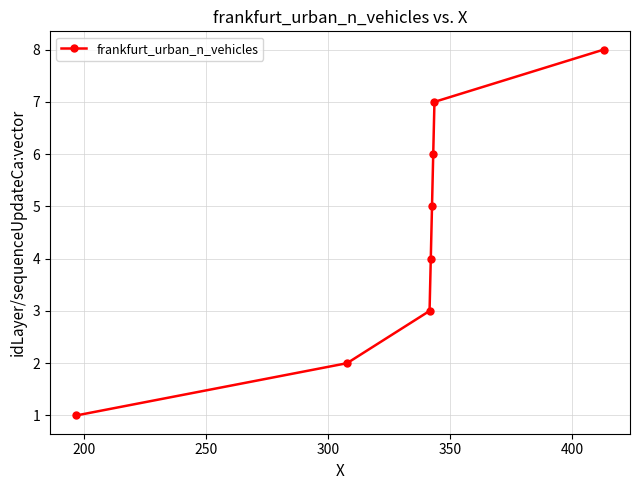

True or false: there are more than 1 points higher than both neighbors.

False